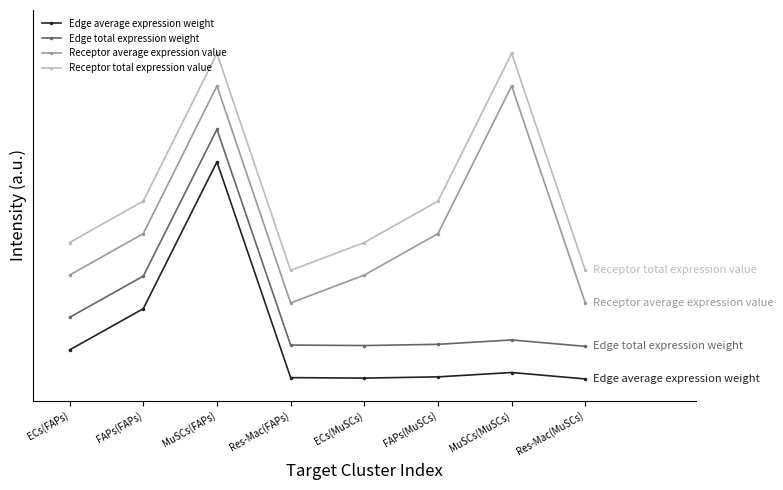

What are all the series names shown in the legend?

Edge average expression weight, Edge total expression weight, Receptor average expression value, Receptor total expression value